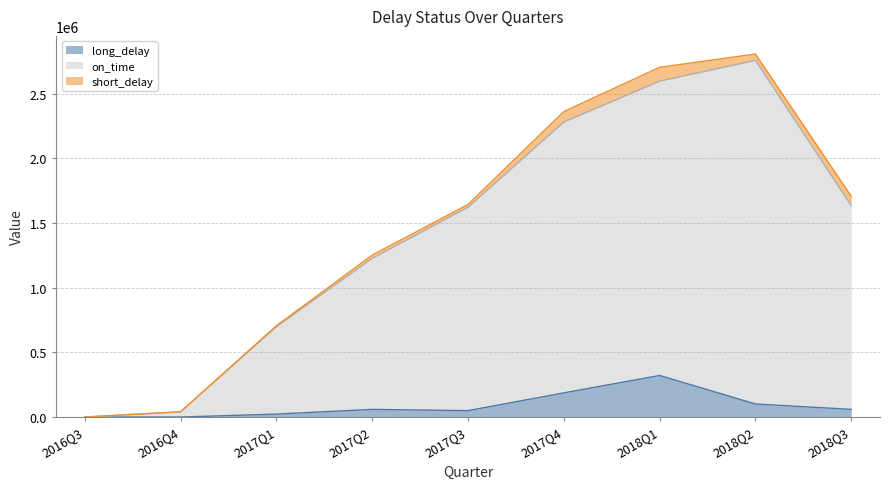

What is the approximate value of long_delay at 2017Q2?

59045.6